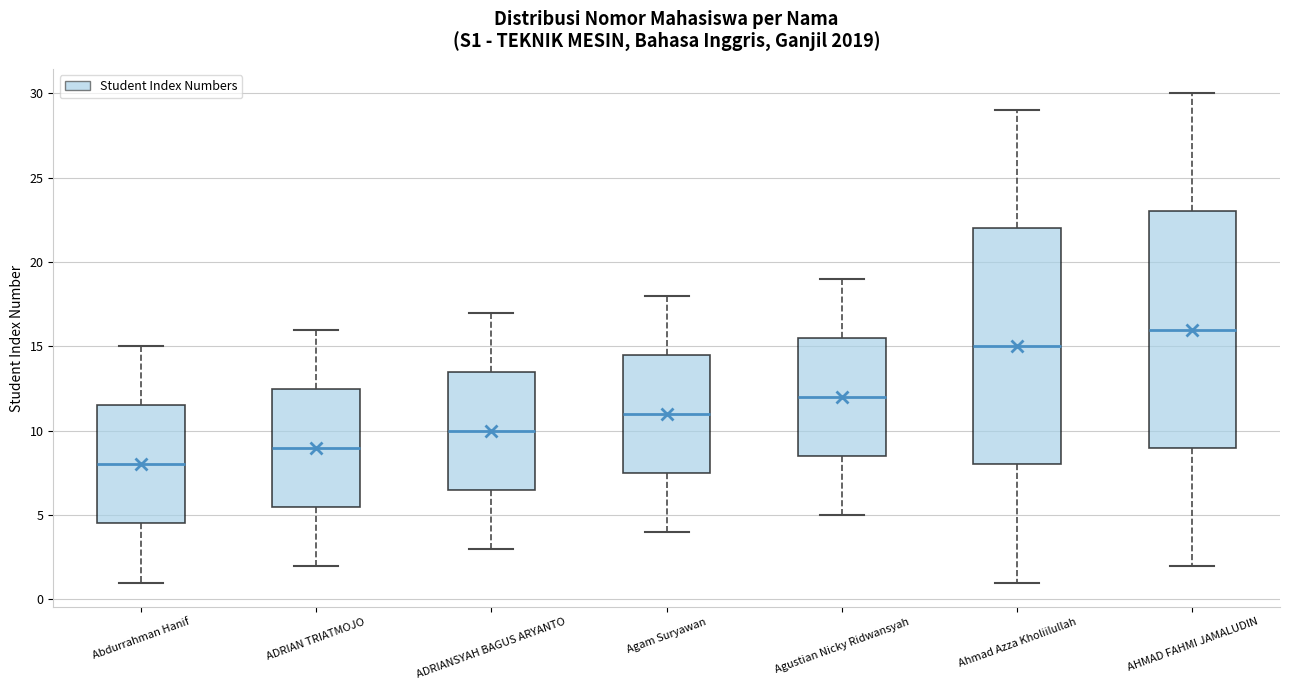

Reading left to right, transcribe this box plot: for each box, give where its median line is, the range the box spans, and where its two whiskers end, as read against the y-axis. The values are not printed on the chart, so give them approximately, as read against the axis.

Abdurrahman Hanif: median 8.0, box 4.5 to 11.5, whiskers 1.0 to 15.0
ADRIAN TRIATMOJO: median 9.0, box 5.5 to 12.5, whiskers 2.0 to 16.0
ADRIANSYAH BAGUS ARYANTO: median 10.0, box 6.5 to 13.5, whiskers 3.0 to 17.0
Agam Suryawan: median 11.0, box 7.5 to 14.5, whiskers 4.0 to 18.0
Agustian Nicky Ridwansyah: median 12.0, box 8.5 to 15.5, whiskers 5.0 to 19.0
Ahmad Azza Kholiilullah: median 15.0, box 8.0 to 22.0, whiskers 1.0 to 29.0
AHMAD FAHMI JAMALUDIN: median 16.0, box 9.0 to 23.0, whiskers 2.0 to 30.0